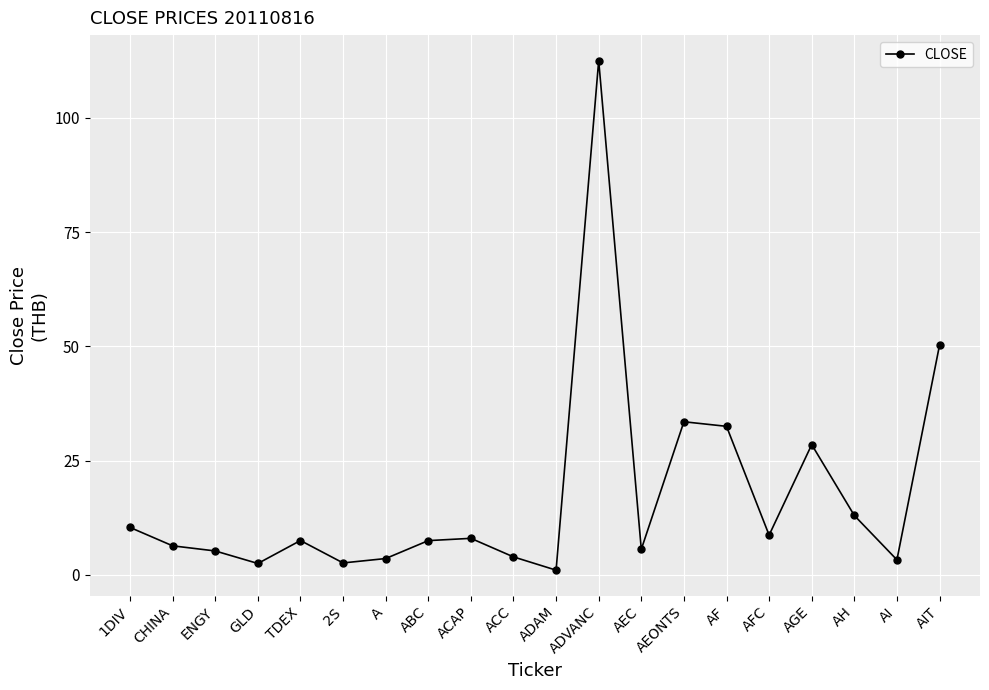

Where is the first local maximum?

TDEX